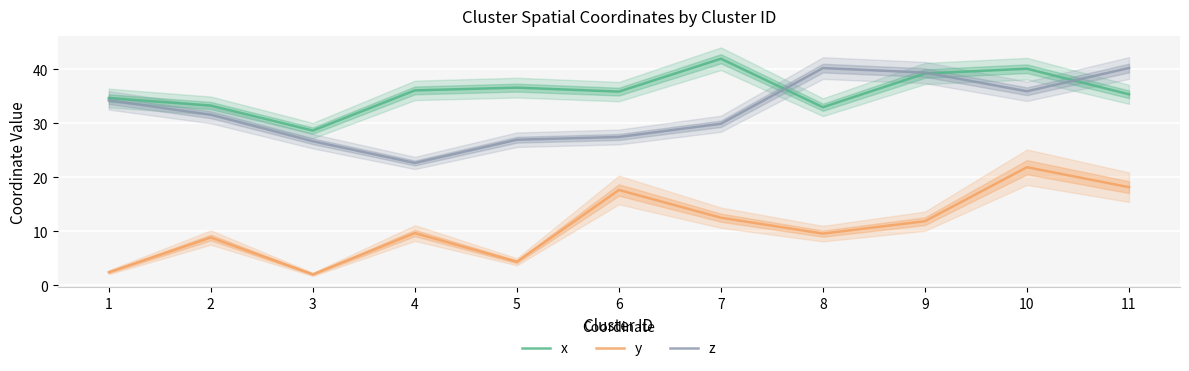

What is the spread (max minus min) of values at 6?

18.2